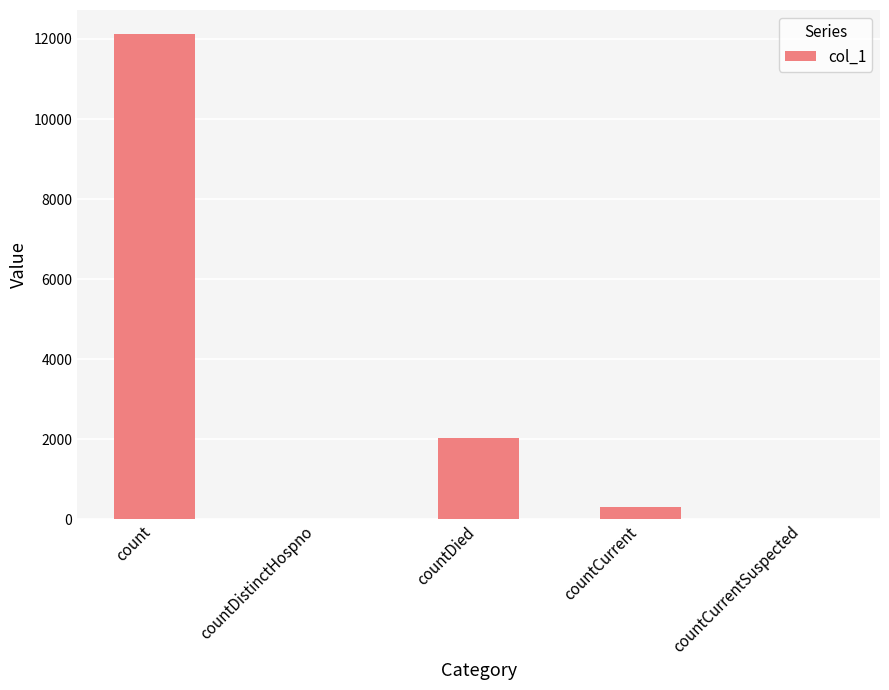

What is the sum of the values at countDistinctHospno and countDied?

2040